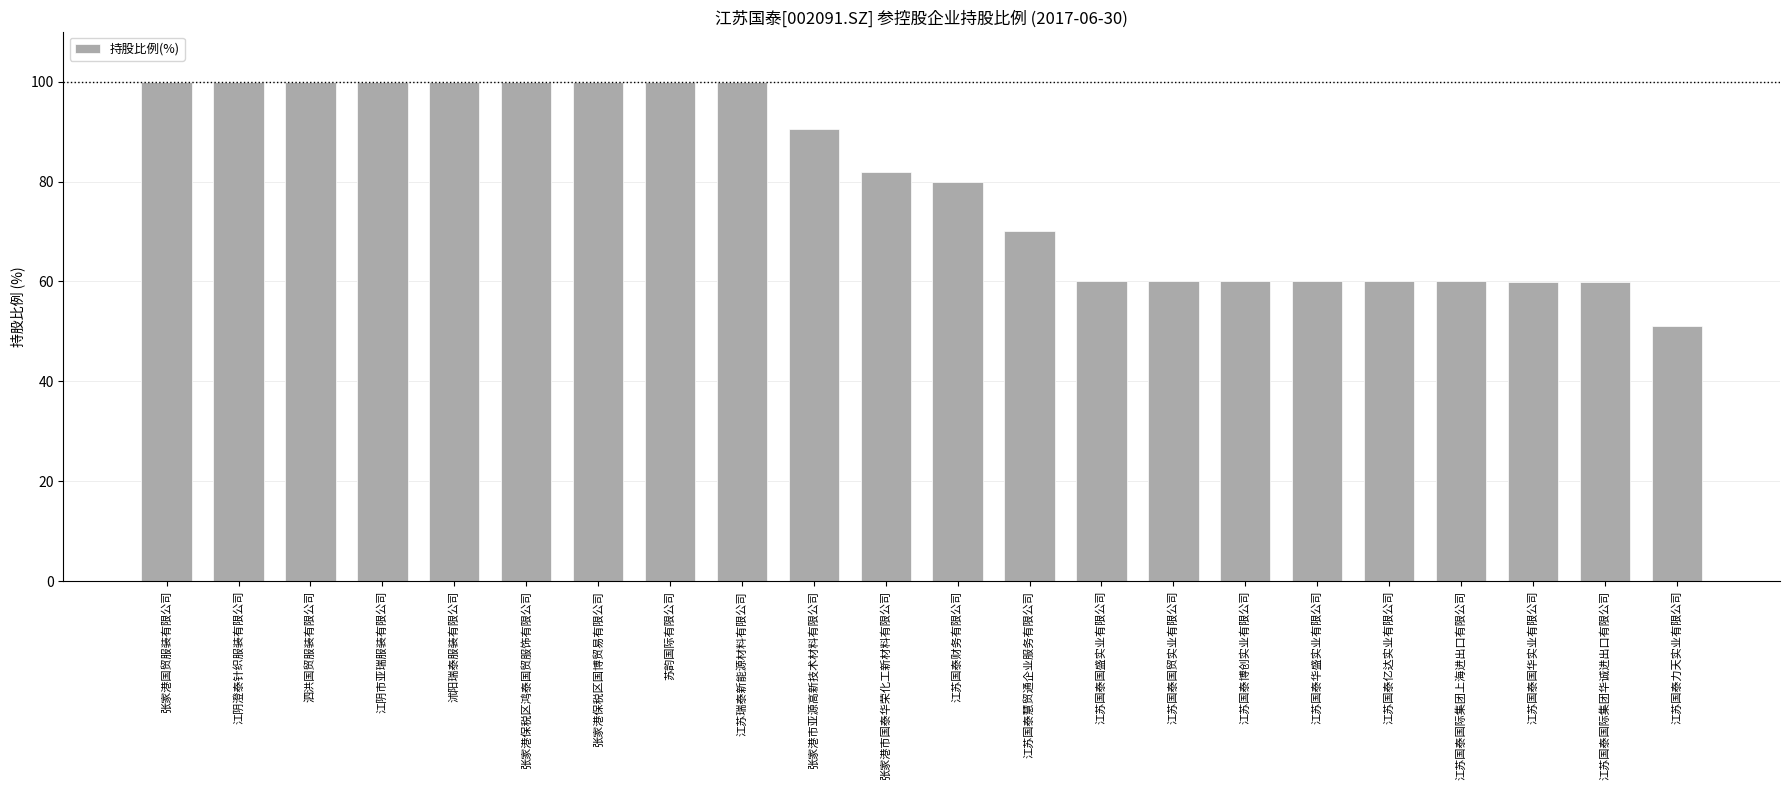

What is the sum of the values at 张家港保税区鸿泰国贸服饰有限公司 and 江苏国泰力天实业有限公司?

151.1